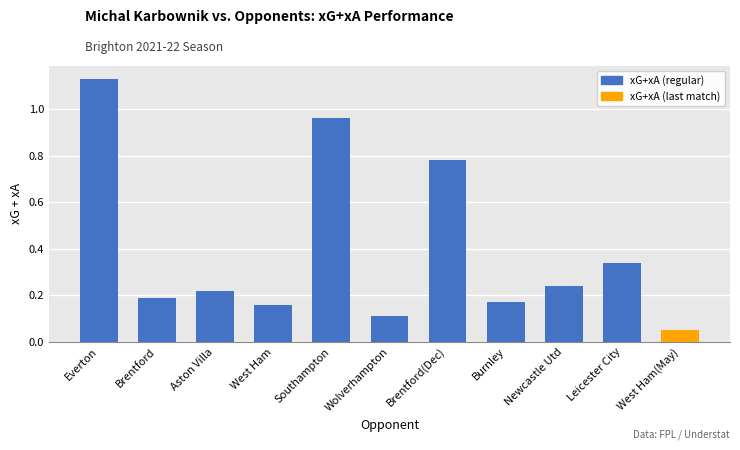

What is the label of the 11th bar from the right?

Everton